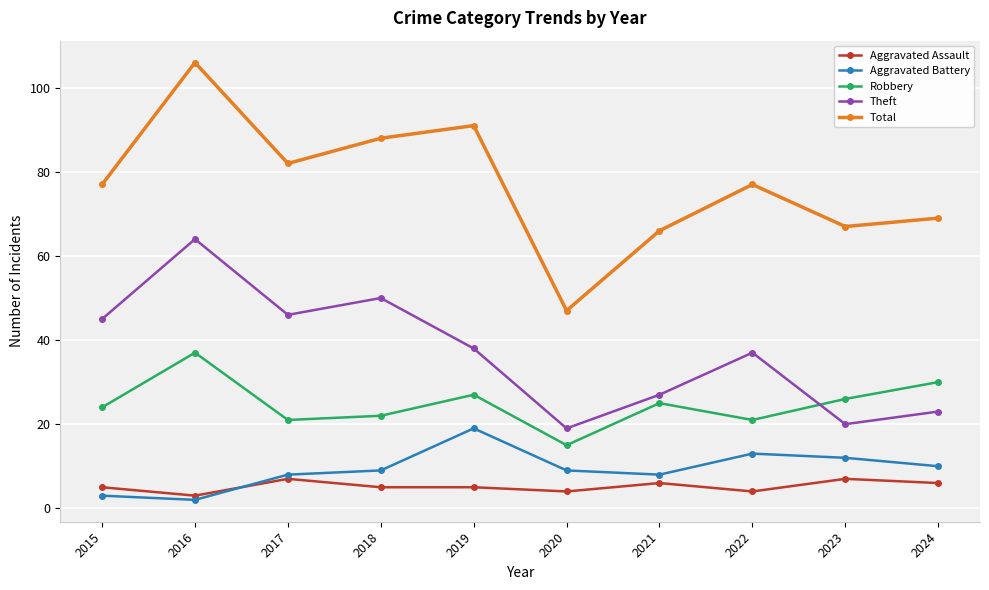

At which label is Aggravated Battery closest to 10?

2024